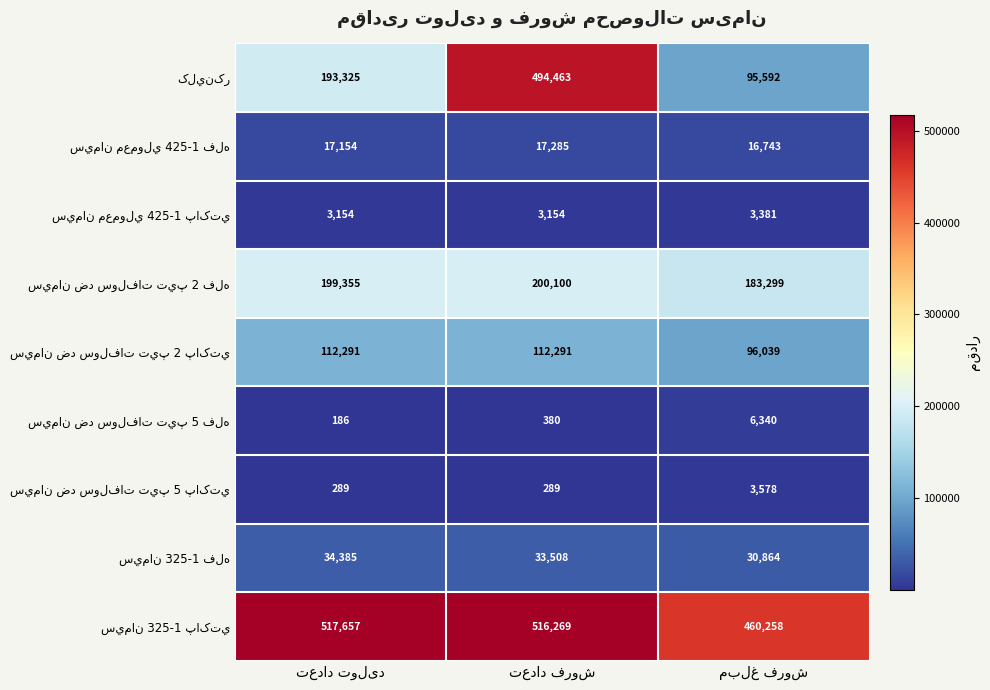

What is the greatest value displayed?

517657